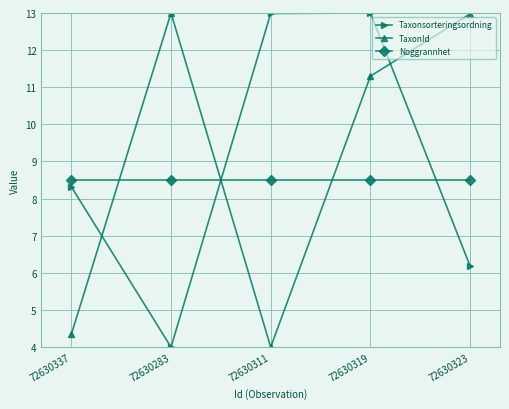

What is the difference between the Taxonsorteringsordning values at 72630323 and 72630283?

2.2